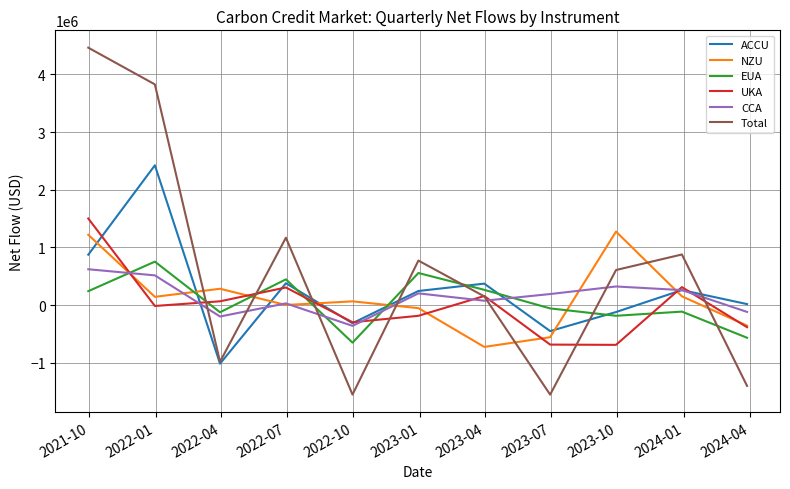

Which series has the widest spread of values?

Total